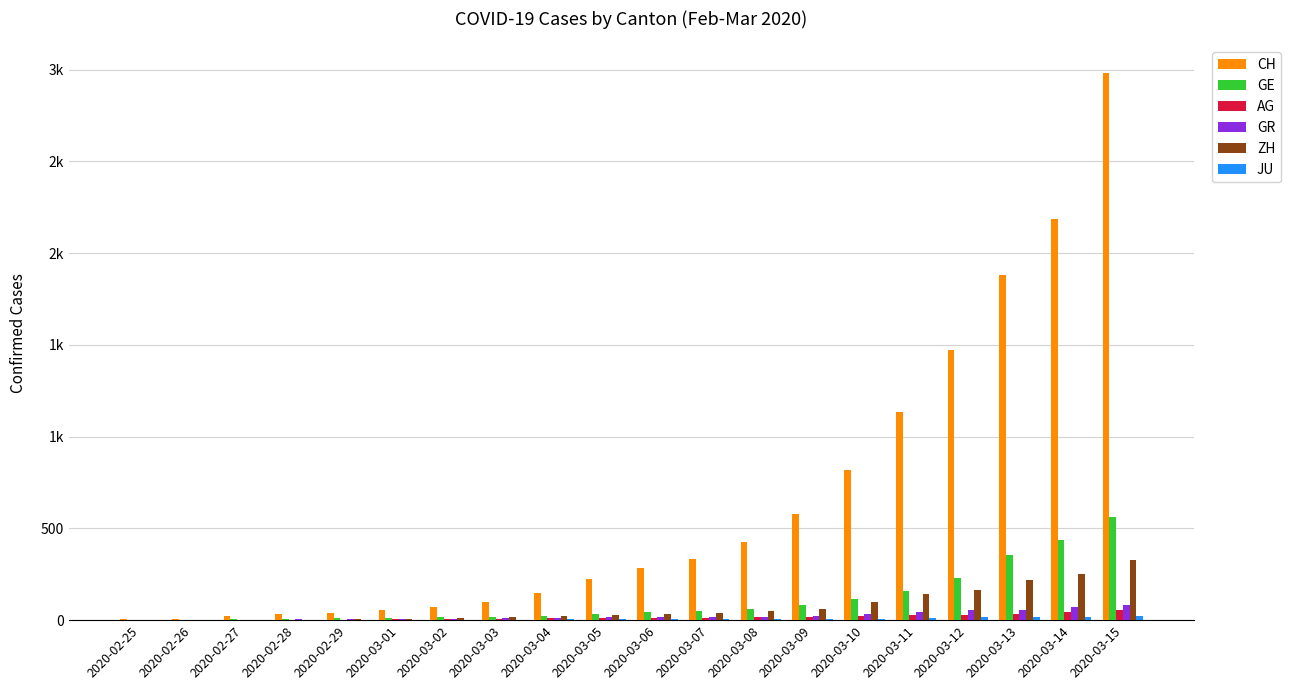

Are the bars grouped side by side (vs. stacked)?

Yes